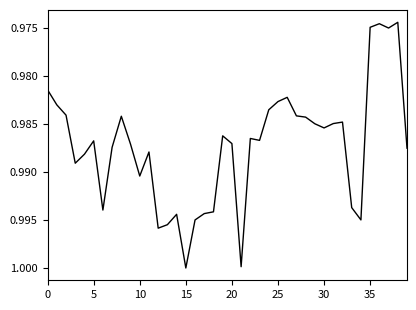

What is the label of the 22nd point from the left?

21